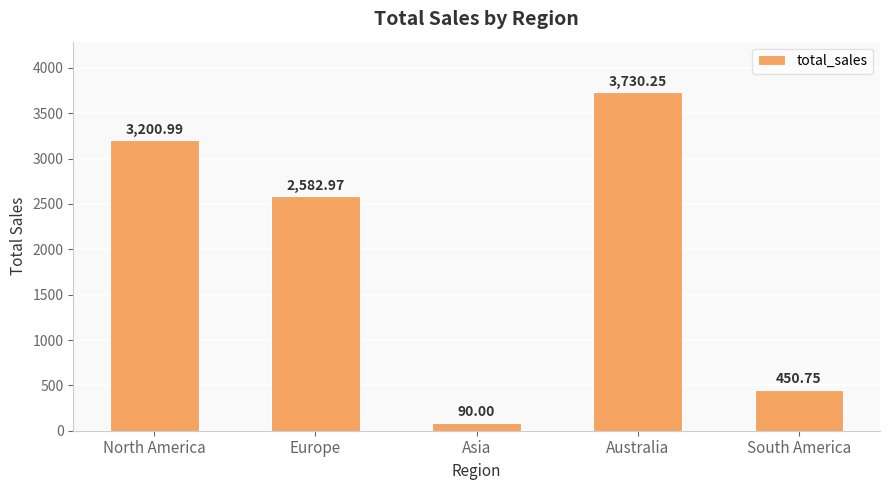

Count the number of categories in the chart.

5